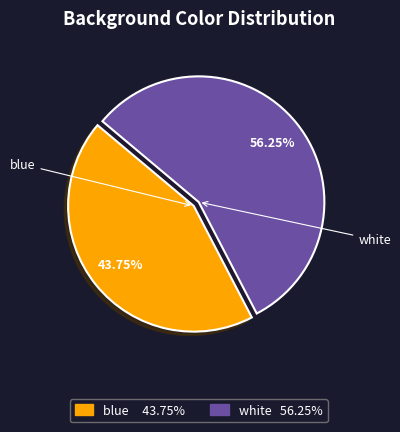

What is the majority slice?

white